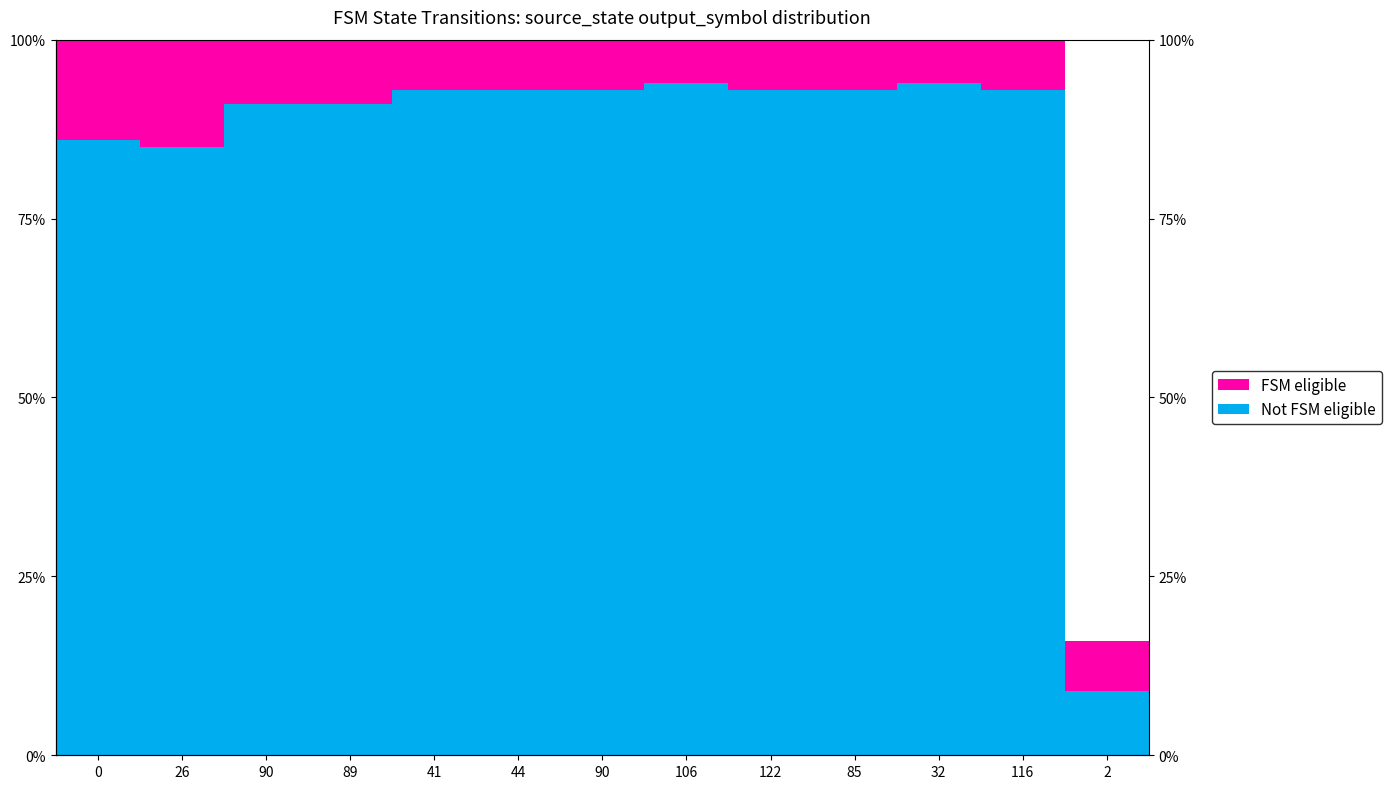

What value does the Not FSM eligible series have at 32?

94